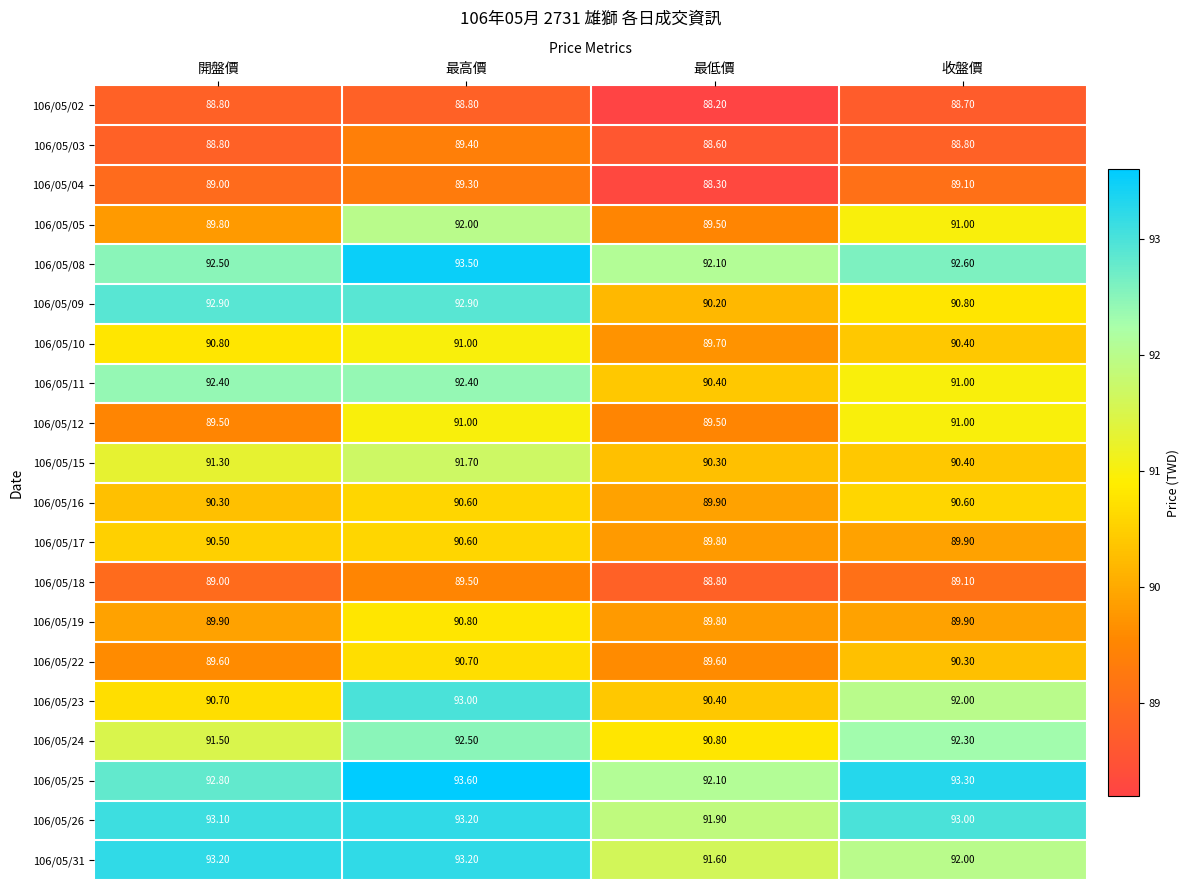

What is the total value across all series at 收盤價?

1816.2